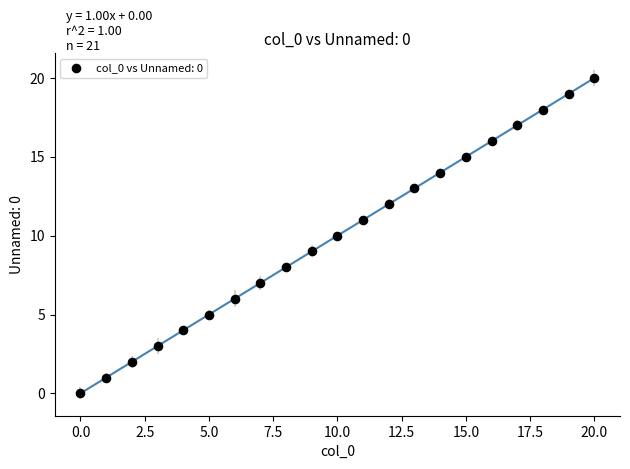

What is the range of Y values (max minus min)?

20